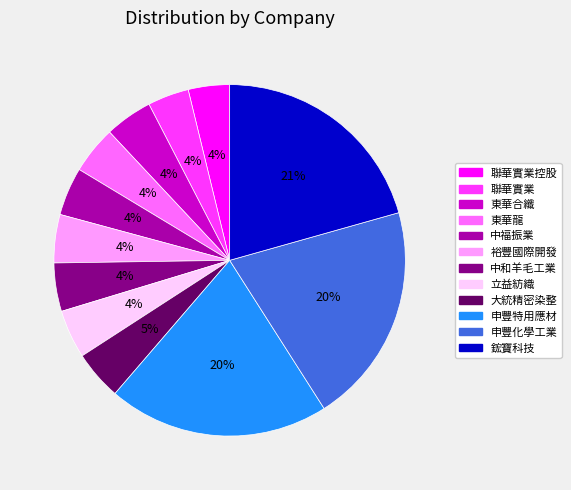

Does any single category account for the majority?

No